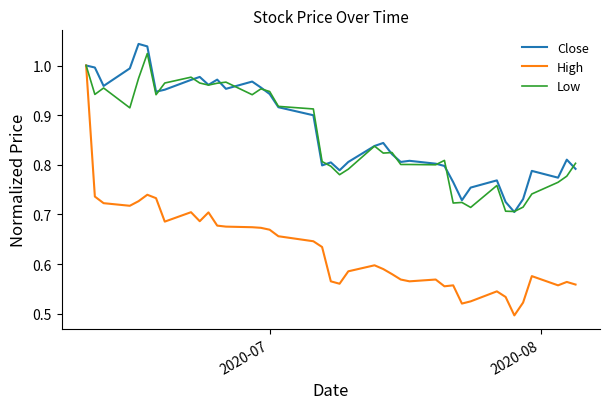

Which series has the widest spread of values?

High